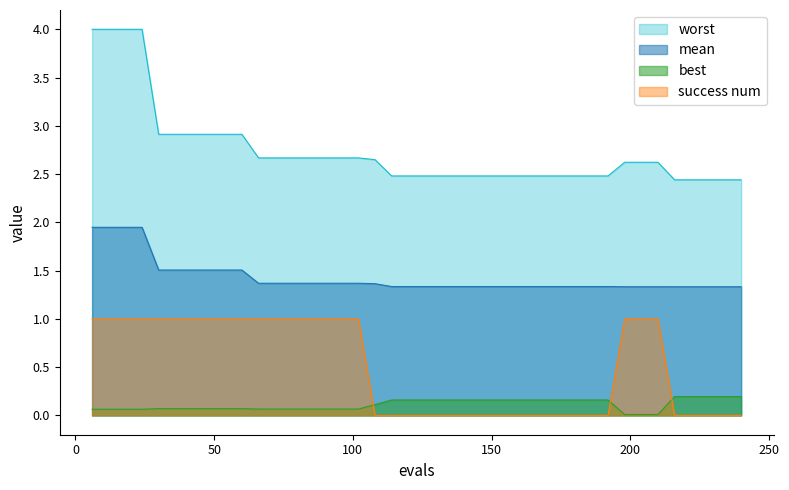

What are all the series names shown in the legend?

worst, mean, best, success num